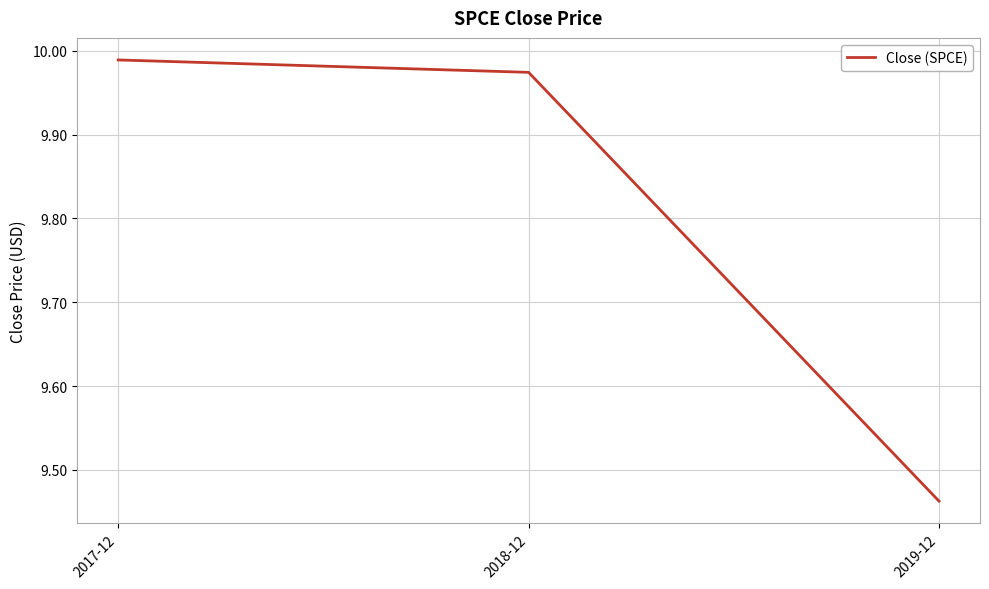

What is the ratio of the value at 2019-12 to the value at 2018-12?

0.9